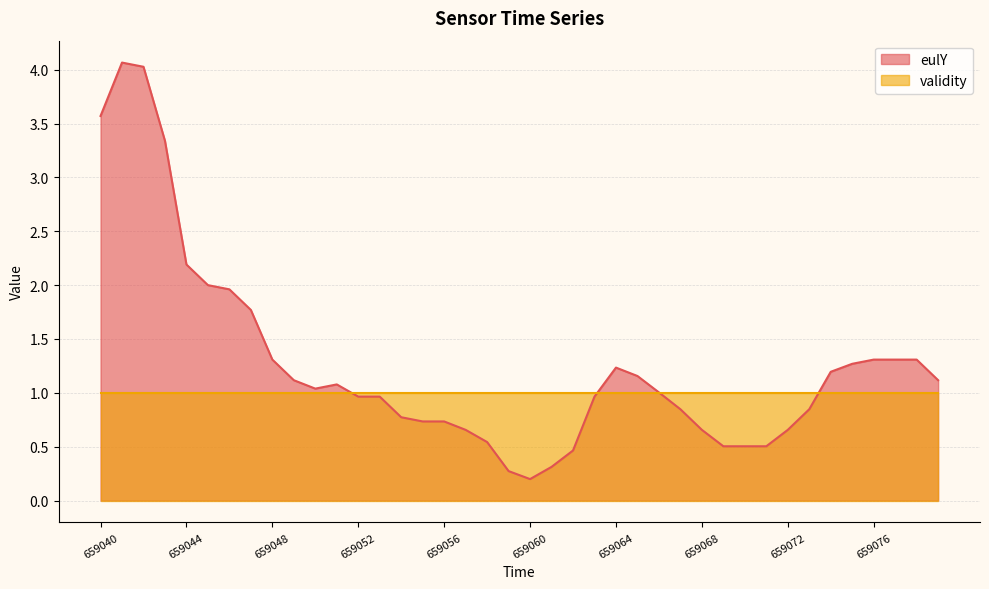

Is it true that the value at 659070 is 0.7?

False